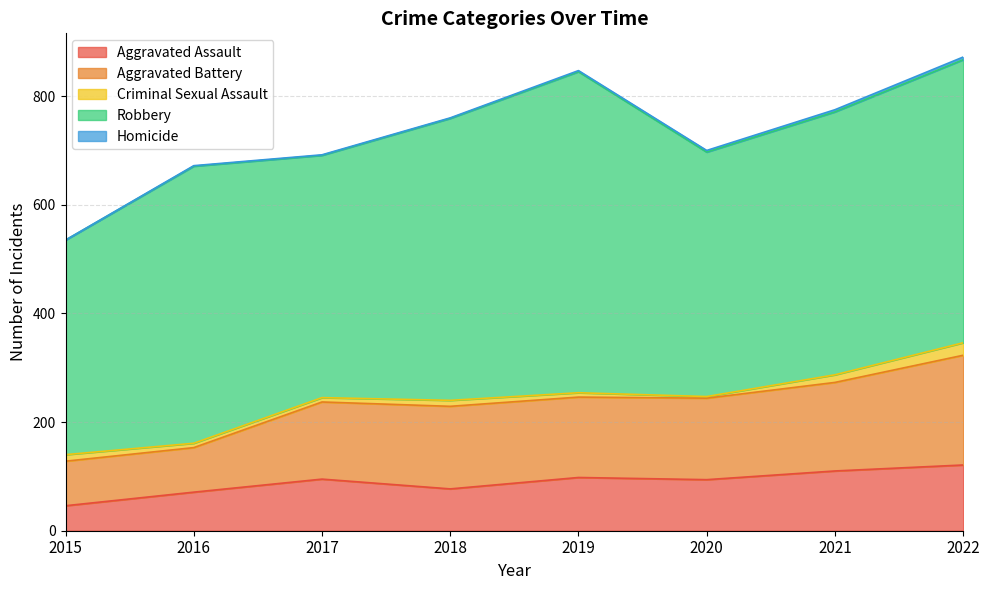

Reading left to right, list all the values displayed in this chart.

Aggravated Assault: 46	71	95	77	98	94	110	121
Aggravated Battery: 82	82	142	152	148	150	163	202
Criminal Sexual Assault: 12	8	8	11	8	3	14	23
Robbery: 395	510	446	519	591	450	484	521
Homicide: 0	1	1	1	2	3	4	5